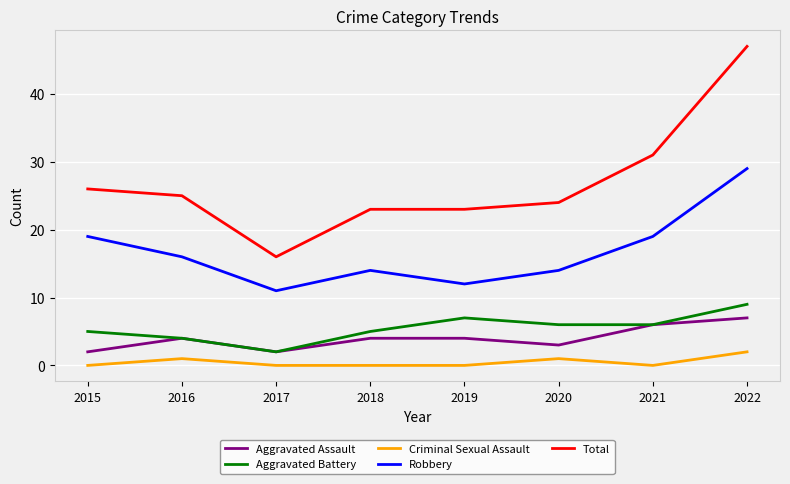

The Aggravated Battery series shows 11 at 2019. True or false?

False